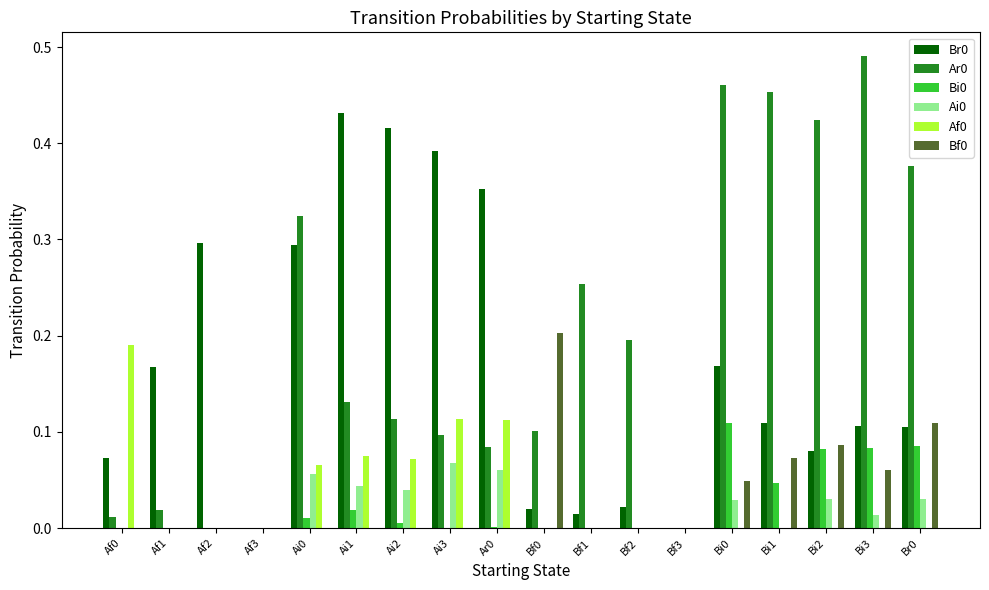

Is the value of Bi0 at Ai3 greater than the value of Ai0 at Bi3?

No